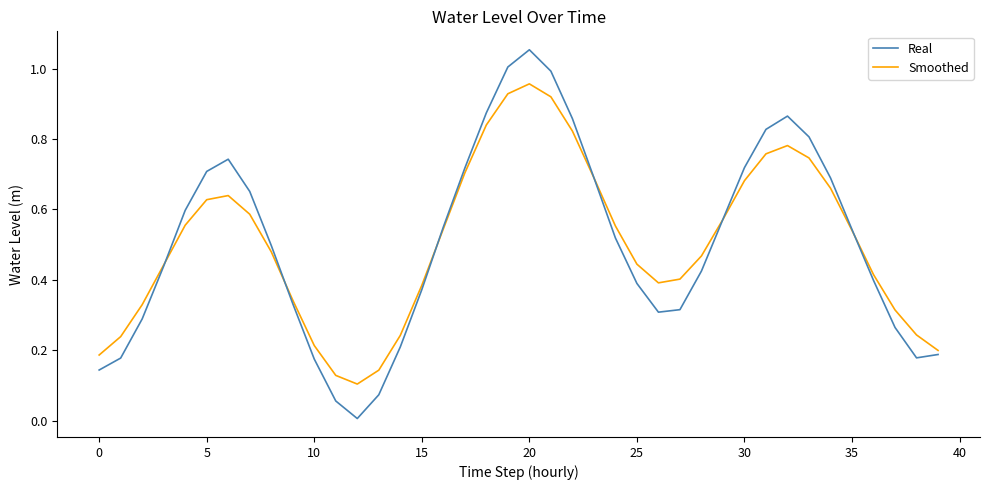

Which series has the widest spread of values?

Real